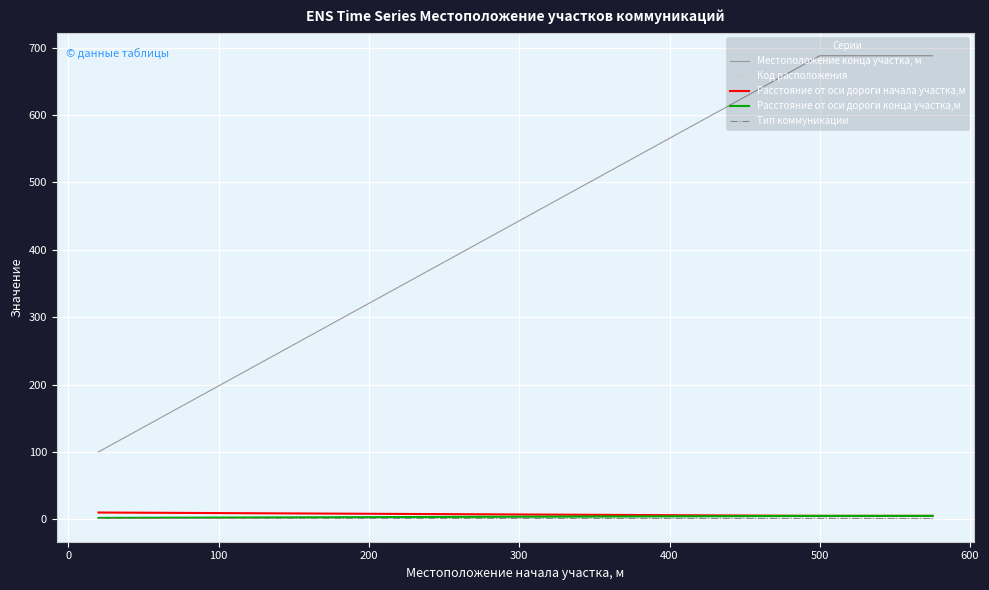

Which series has the largest total across all categories?

Местоположение конца участка, м